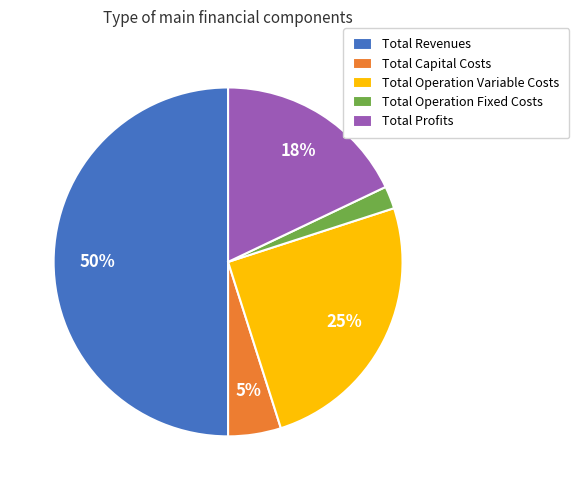

True or false: Total Operation Variable Costs accounts for 25% of the total.

True